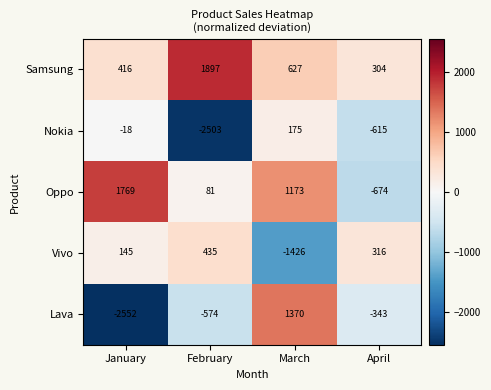

What is the difference between the second highest and minimum values in the Oppo series?

1847